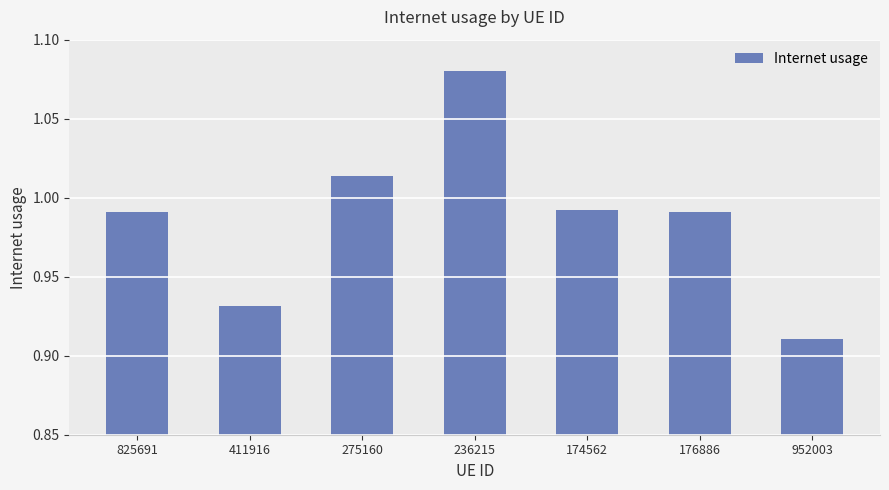

Which label corresponds to the smallest value in the chart?

952003